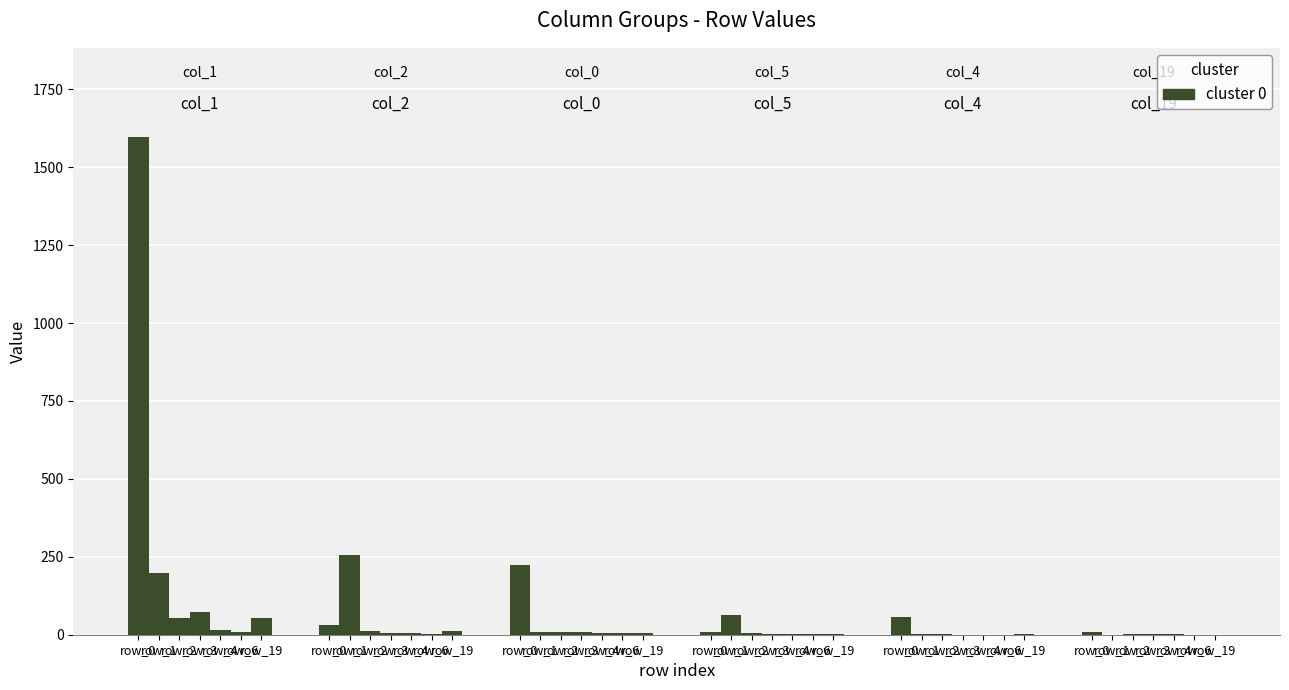

At which label does col_4 reach its minimum?

row_3